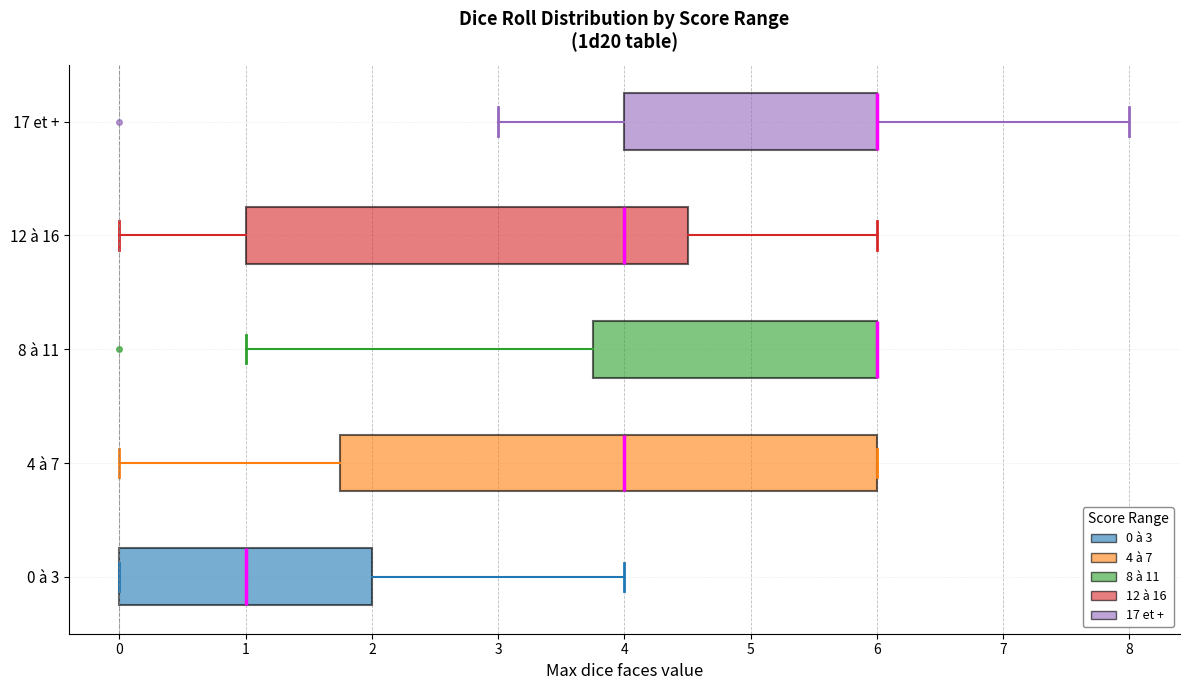

Reading bottom to top, transcribe this box plot: for each box, give where its median line is, the range the box spans, and where its two whiskers end, as read against the x-axis. The values are not printed on the chart, so give them approximately, as read against the axis.

0 à 3: median 1.0, box 0.0 to 2.0, whiskers 0.0 to 4.0
4 à 7: median 4.0, box 1.8 to 6.0, whiskers 0.0 to 6.0
8 à 11: median 6.0 (drawn on the box's right edge), box 3.8 to 6.0, whiskers 1.0 to 6.0
12 à 16: median 4.0, box 1.0 to 4.5, whiskers 0.0 to 6.0
17 et +: median 6.0 (drawn on the box's right edge), box 4.0 to 6.0, whiskers 3.0 to 8.0